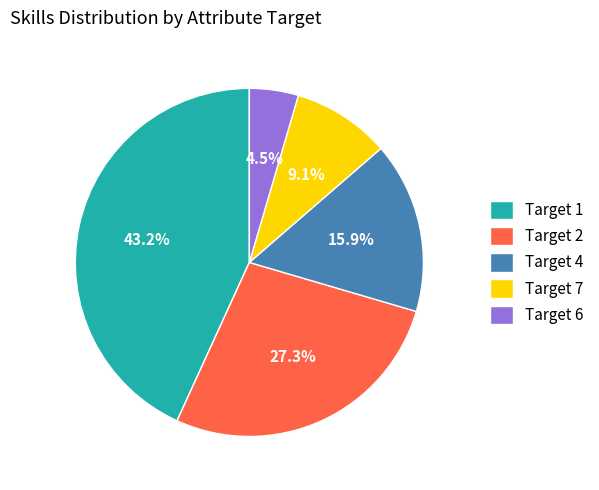

What percentage is NOT represented by Target 4?

84.1%